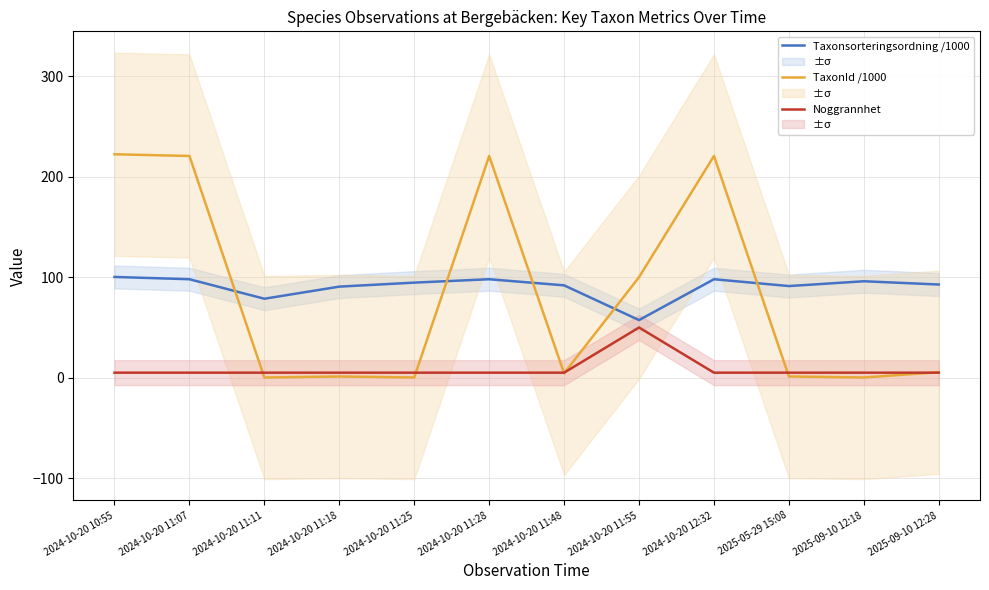

At which category does TaxonId /1000 reach its first local valley?

2024-10-20 11:11